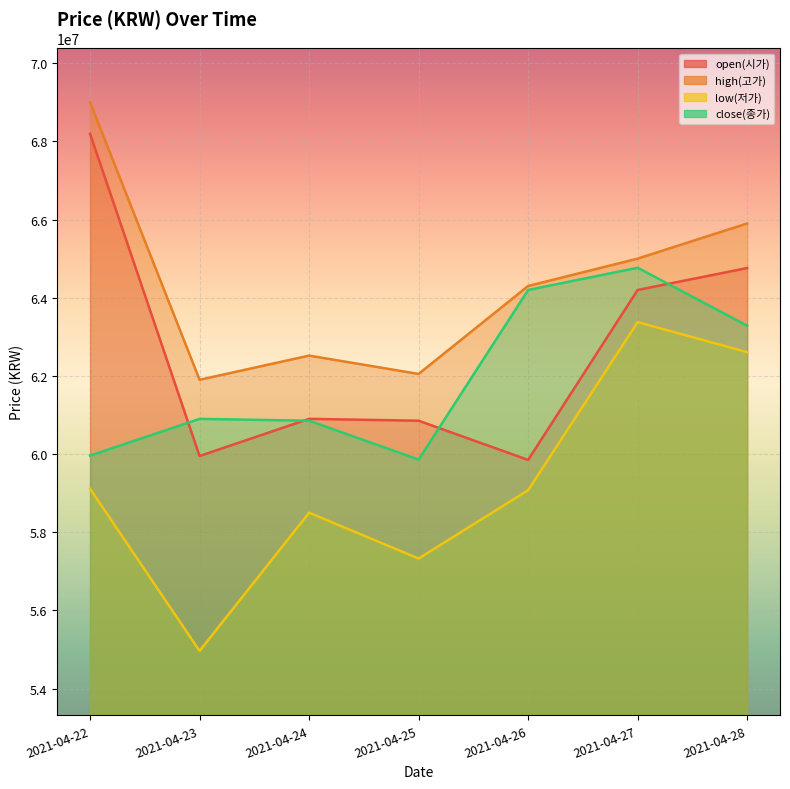

Is it true that high(고가) equals 69000000 at 2021-04-22?

True